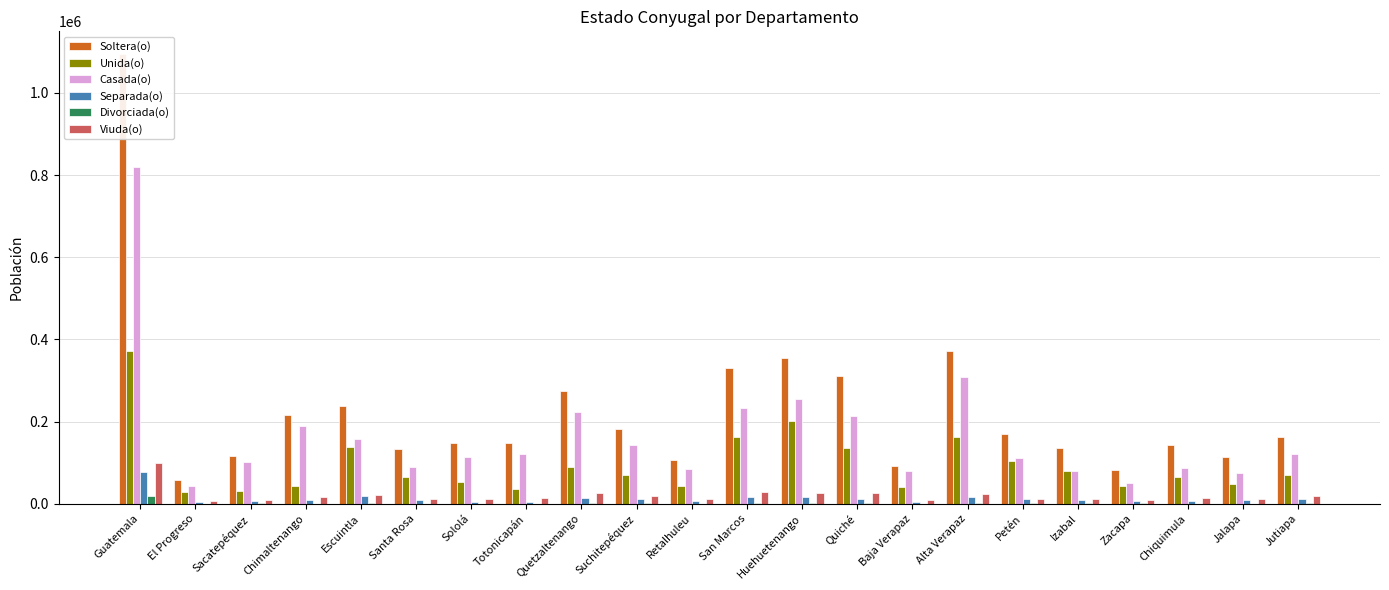

Reading right to left, extract all data points from this chart.

Soltera(o): Jutiapa=161615	Jalapa=114436	Chiquimula=142046	Zacapa=83137	Izabal=135152	Petén=169193	Alta Verapaz=372745	Baja Verapaz=93079	Quiché=310943	Huehuetenango=353689	San Marcos=331623	Retalhuleu=107424	Suchitepéquez=181852	Quetzaltenango=274437	Totonicapán=147789	Sololá=147254	Santa Rosa=134332	Escuintla=238060	Chimaltenango=215855	Sacatepéquez=116815	El Progreso=58770	Guatemala=1094982
Unida(o): Jutiapa=70378	Jalapa=48969	Chiquimula=65769	Zacapa=44550	Izabal=79014	Petén=105361	Alta Verapaz=163419	Baja Verapaz=39823	Quiché=136903	Huehuetenango=202467	San Marcos=161419	Retalhuleu=43041	Suchitepéquez=70873	Quetzaltenango=90593	Totonicapán=35309	Sololá=52464	Santa Rosa=66177	Escuintla=138333	Chimaltenango=44548	Sacatepéquez=32000	El Progreso=28456	Guatemala=372920
Casada(o): Jutiapa=121120	Jalapa=76167	Chiquimula=86447	Zacapa=50942	Izabal=79302	Petén=110568	Alta Verapaz=309502	Baja Verapaz=80265	Quiché=214105	Huehuetenango=255452	San Marcos=232351	Retalhuleu=83575	Suchitepéquez=142559	Quetzaltenango=222624	Totonicapán=121229	Sololá=113500	Santa Rosa=88660	Escuintla=158902	Chimaltenango=189102	Sacatepéquez=102857	El Progreso=42414	Guatemala=819508
Separada(o): Jutiapa=12457	Jalapa=8535	Chiquimula=7232	Zacapa=6126	Izabal=9330	Petén=11878	Alta Verapaz=17718	Baja Verapaz=5573	Quiché=11289	Huehuetenango=16821	San Marcos=16231	Retalhuleu=6781	Suchitepéquez=11869	Quetzaltenango=14644	Totonicapán=4545	Sololá=5463	Santa Rosa=9205	Escuintla=18761	Chimaltenango=8067	Sacatepéquez=5839	El Progreso=4042	Guatemala=77057
Divorciada(o): Jutiapa=994	Jalapa=608	Chiquimula=647	Zacapa=808	Izabal=842	Petén=794	Alta Verapaz=1219	Baja Verapaz=516	Quiché=808	Huehuetenango=1036	San Marcos=1066	Retalhuleu=705	Suchitepéquez=1092	Quetzaltenango=2300	Totonicapán=435	Sololá=496	Santa Rosa=683	Escuintla=1354	Chimaltenango=679	Sacatepéquez=1064	El Progreso=463	Guatemala=18063
Viuda(o): Jutiapa=18164	Jalapa=10846	Chiquimula=13396	Zacapa=8412	Izabal=11239	Petén=11704	Alta Verapaz=24375	Baja Verapaz=8249	Quiché=25419	Huehuetenango=27285	San Marcos=29748	Retalhuleu=11272	Suchitepéquez=18350	Quetzaltenango=26182	Totonicapán=13660	Sololá=12048	Santa Rosa=12741	Escuintla=22601	Chimaltenango=17761	Sacatepéquez=9548	El Progreso=6099	Guatemala=98236